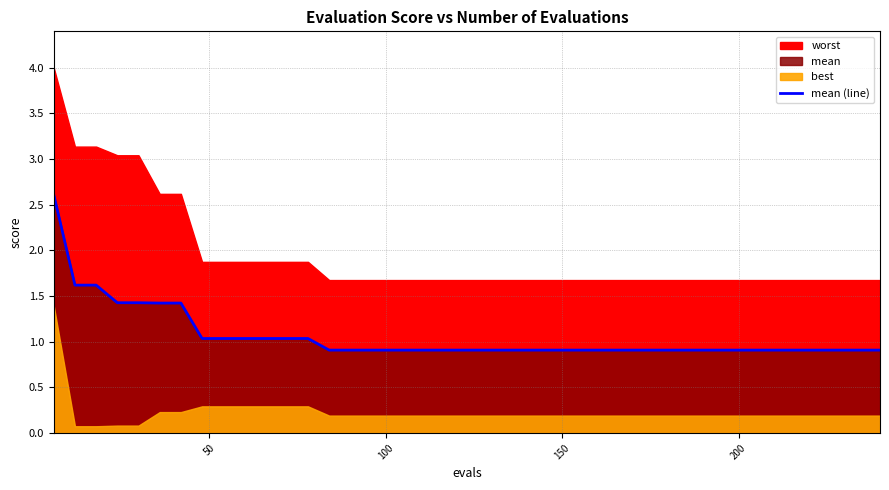

What is the maximum value for mean (line)?

2.6